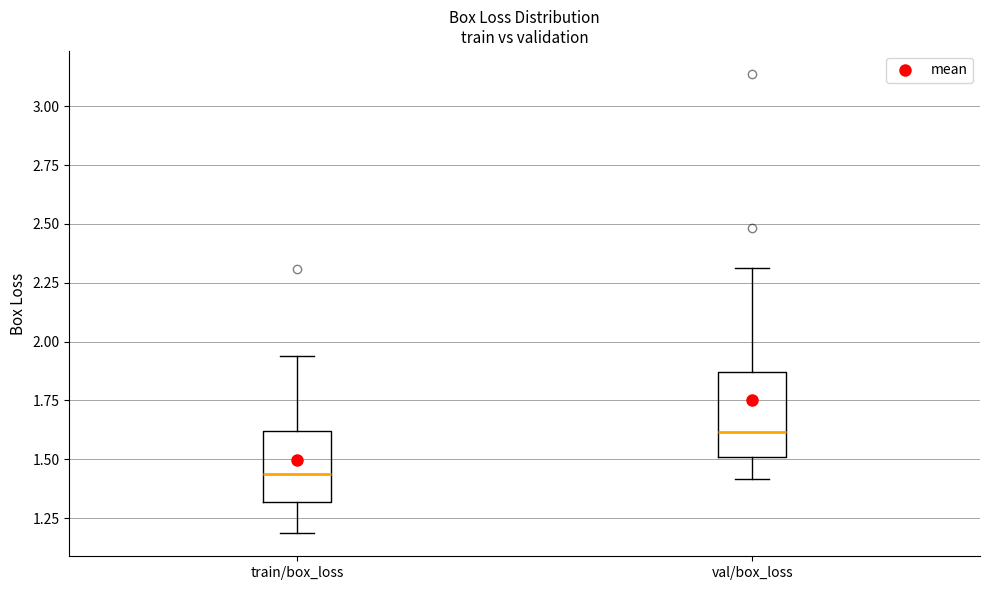

Which box's median line is the highest?

val/box_loss